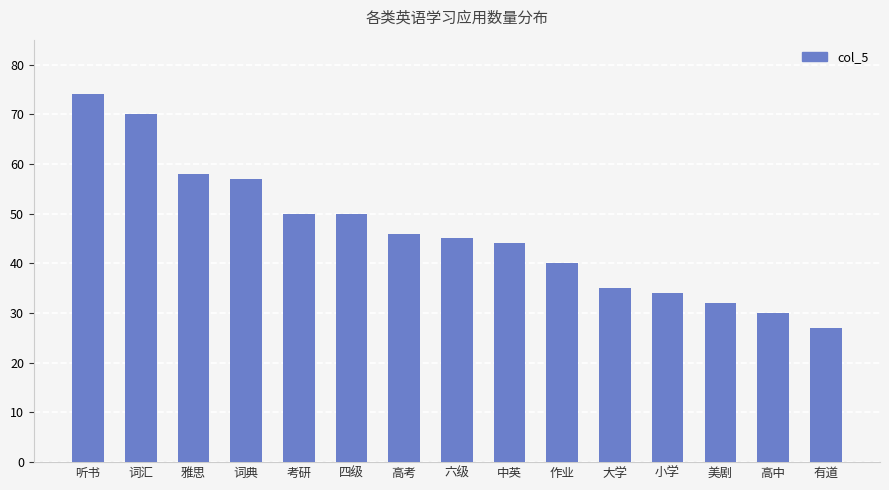

What is the sum of all values?

692